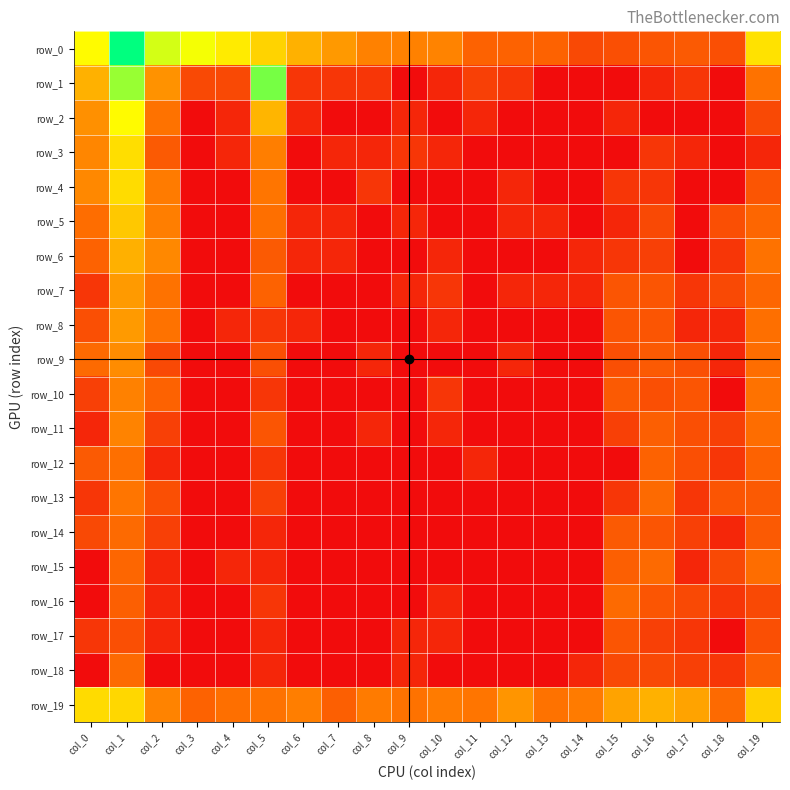

List the labels in order of row_6 value, largest first.

col_1, col_2, col_19, col_0, col_5, col_16, col_15, col_18, col_6, col_7, col_10, col_14, col_3, col_4, col_8, col_9, col_11, col_12, col_13, col_17